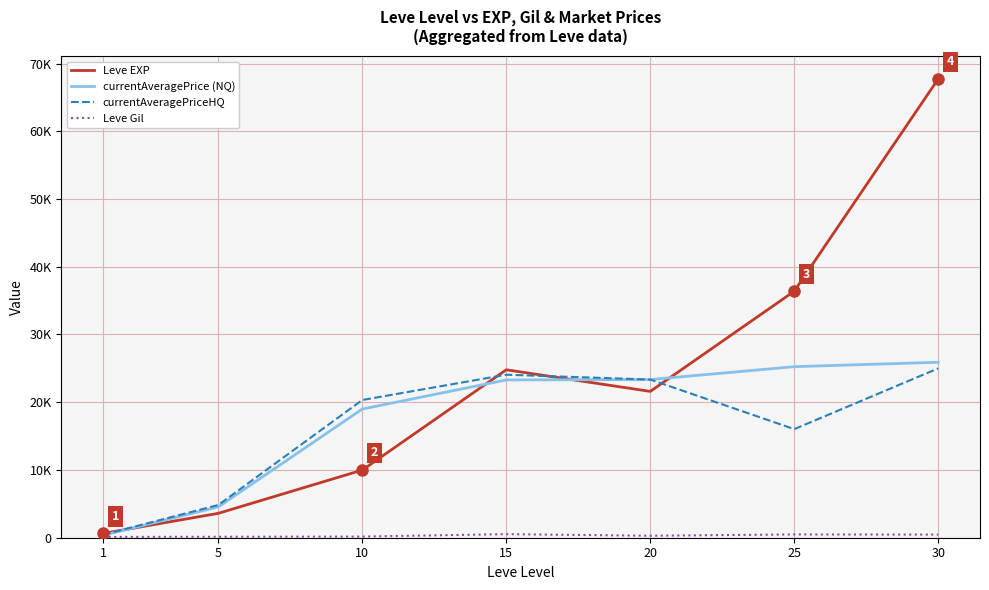

Rank the series by their maximum value, from lowest to highest.

Leve Gil, currentAveragePriceHQ, currentAveragePrice (NQ), Leve EXP